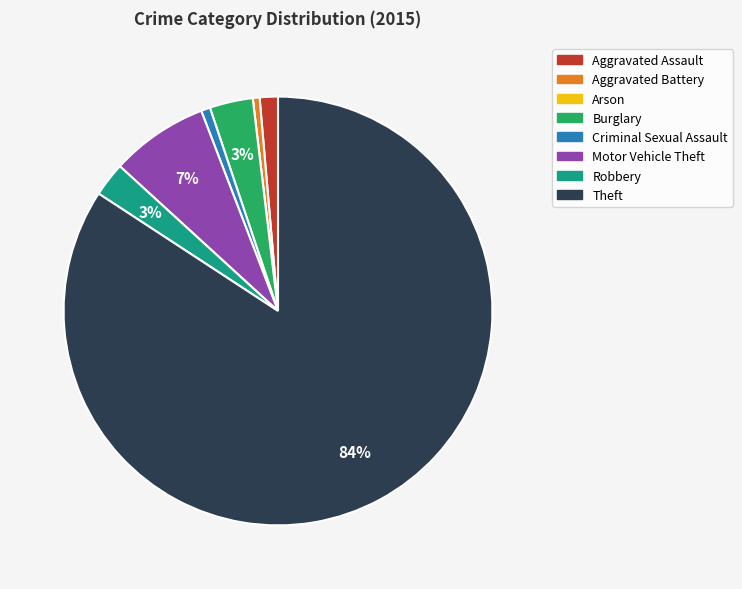

To the nearest percent, what is the difference between the largest and smallest slice percentages?

84%